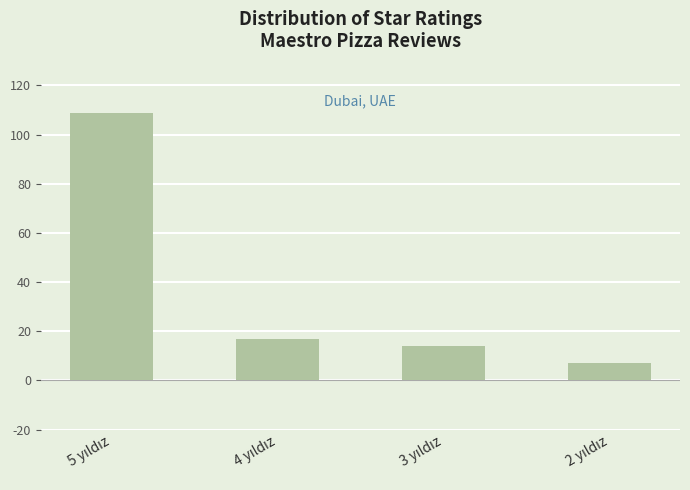

What is the average value?

37